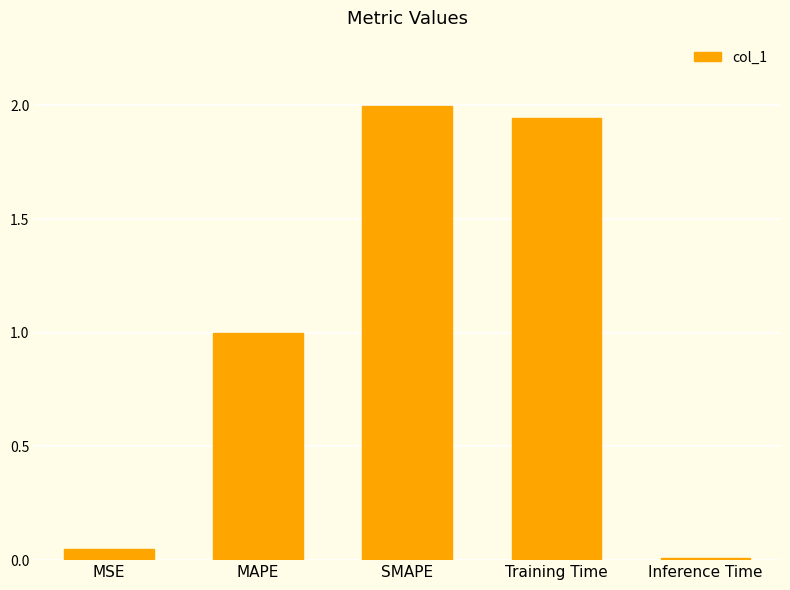

What is the label of the 2nd bar from the left?

MAPE